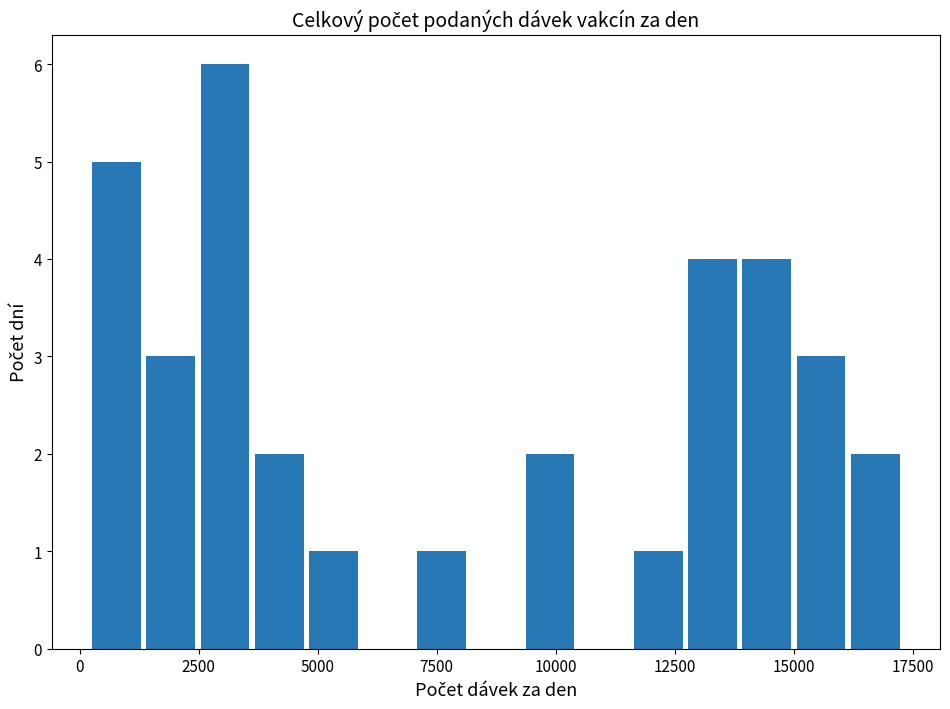

Around what value on the x-axis is the tallest bar? Give the approximate position of its centre, as read against the axis.

3000